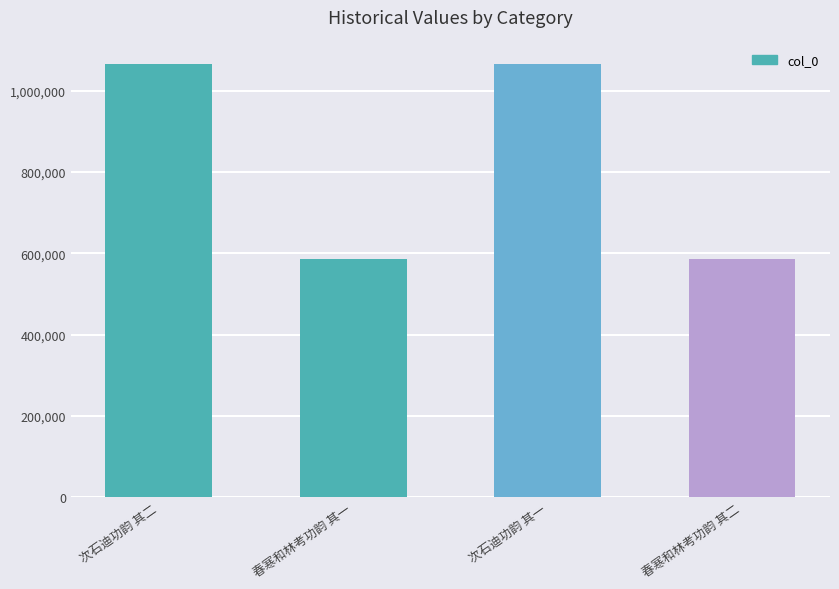

Does the chart contain stacked bars?

No